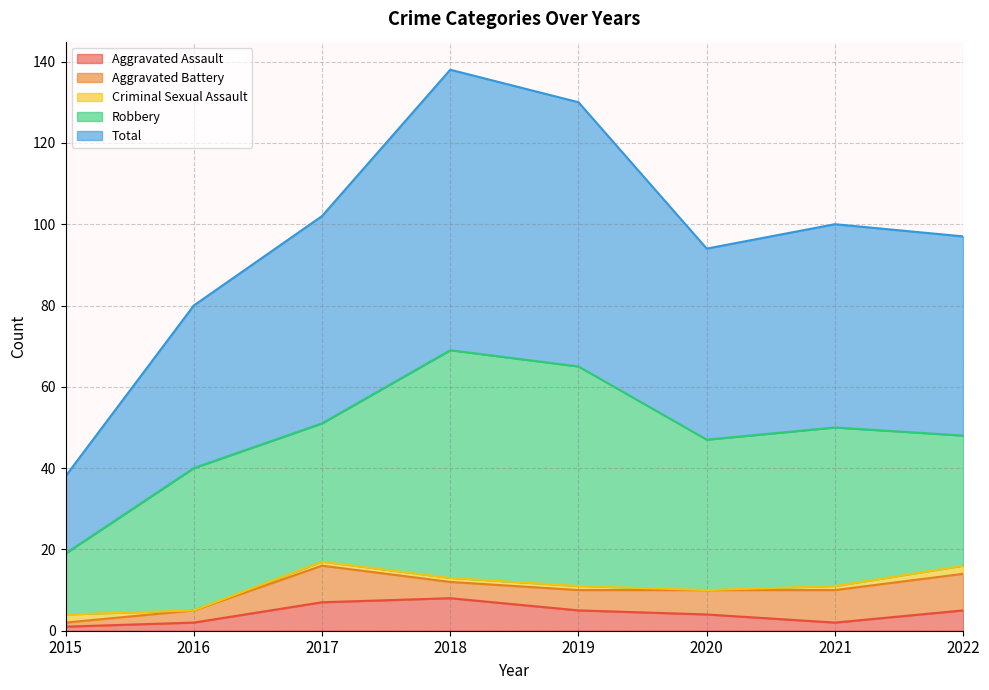

Does the chart have visible grid lines?

Yes